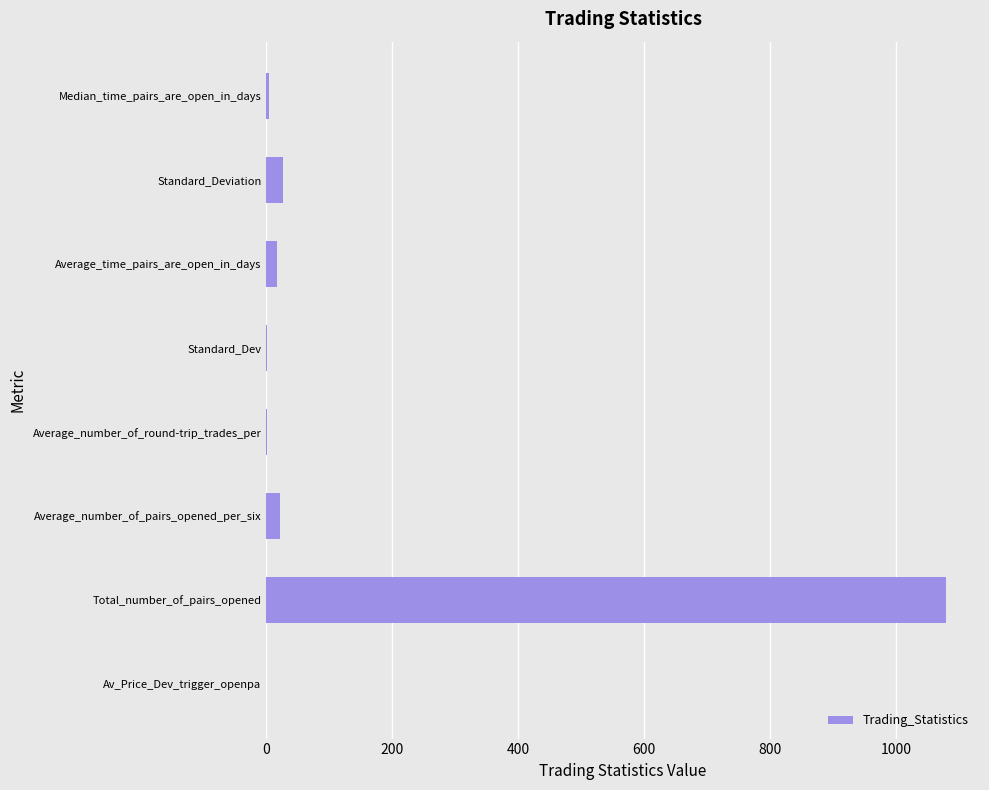

What is the greatest value displayed?

1079.0